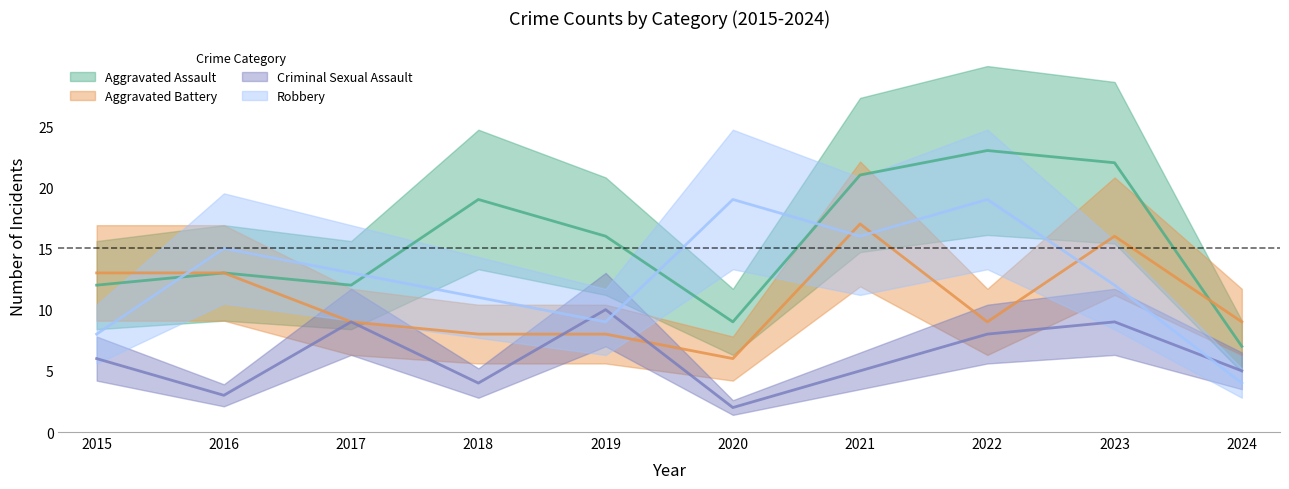

How many lines are shown in the chart?

4